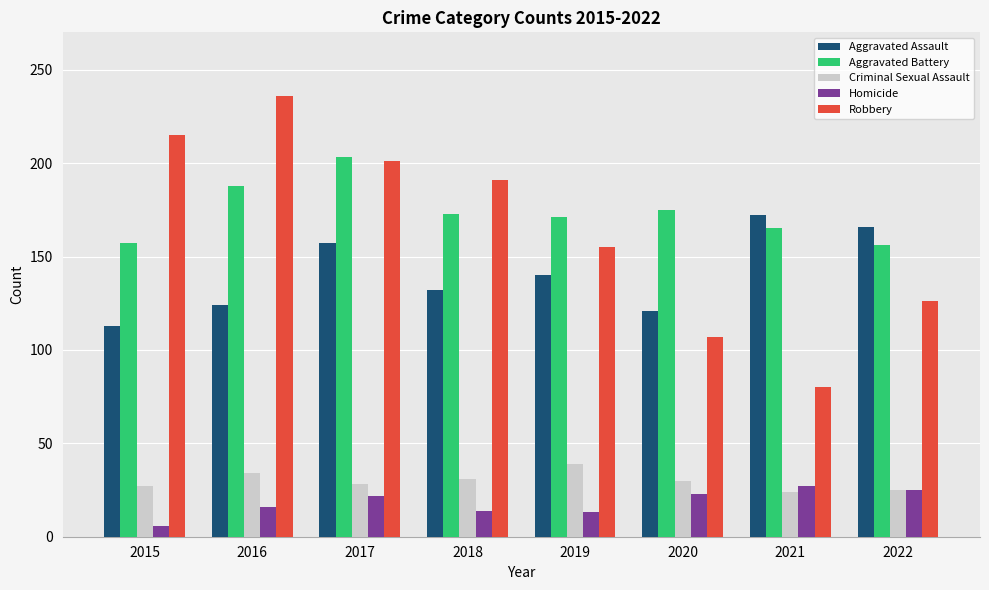

What is the greatest value displayed?

236